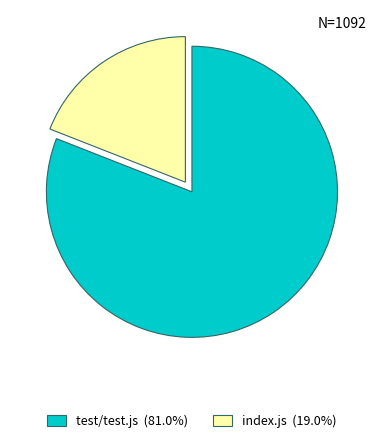

Between test/test.js and index.js, which is larger?

test/test.js